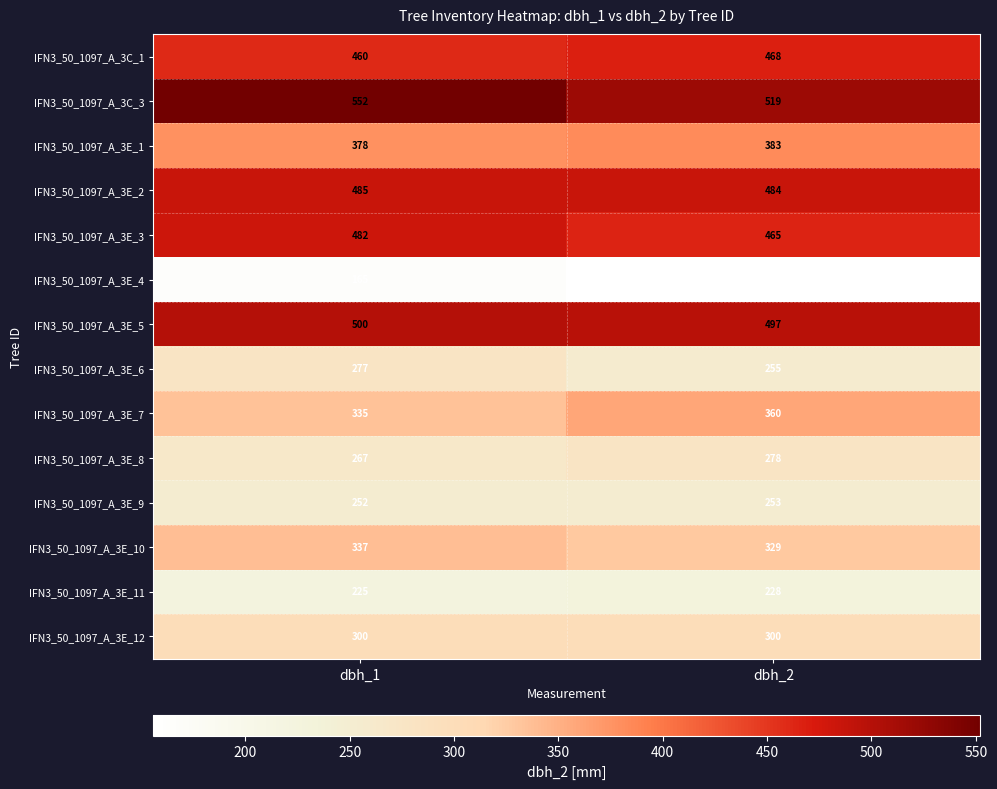

Which series has the largest total across all categories?

IFN3_50_1097_A_3C_3